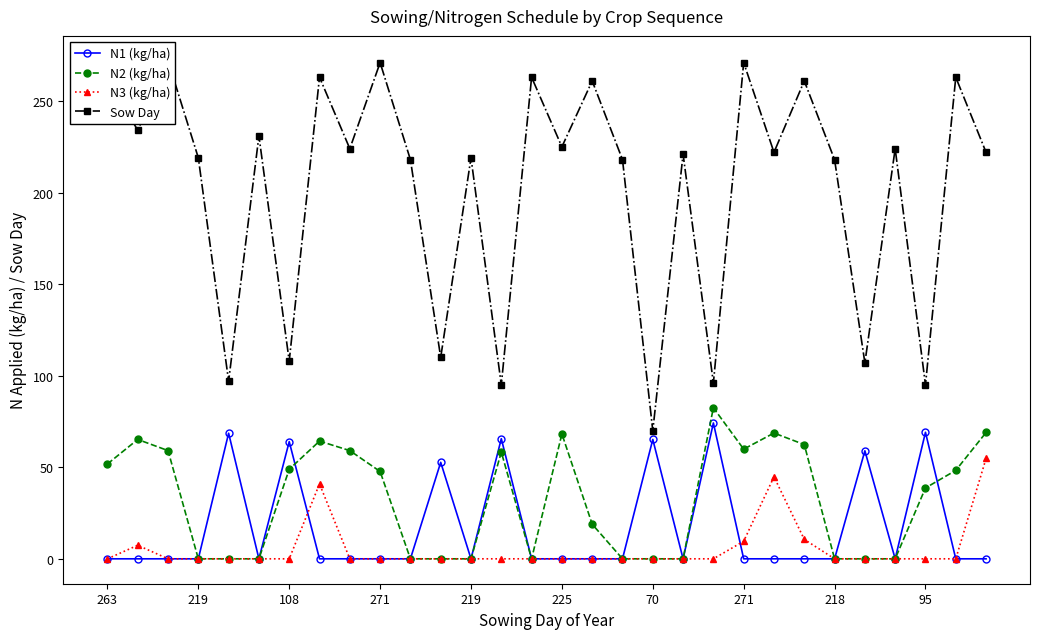

In N2 (kg/ha), how many points are higher than both neighbors (excluding endpoints)?

6